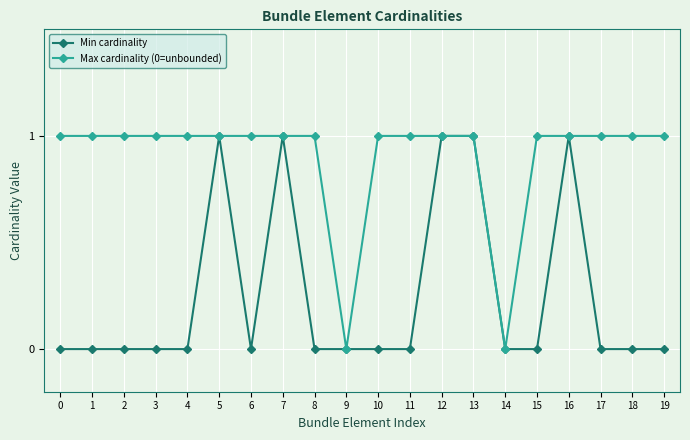

What is the maximum value shown in the chart?

1